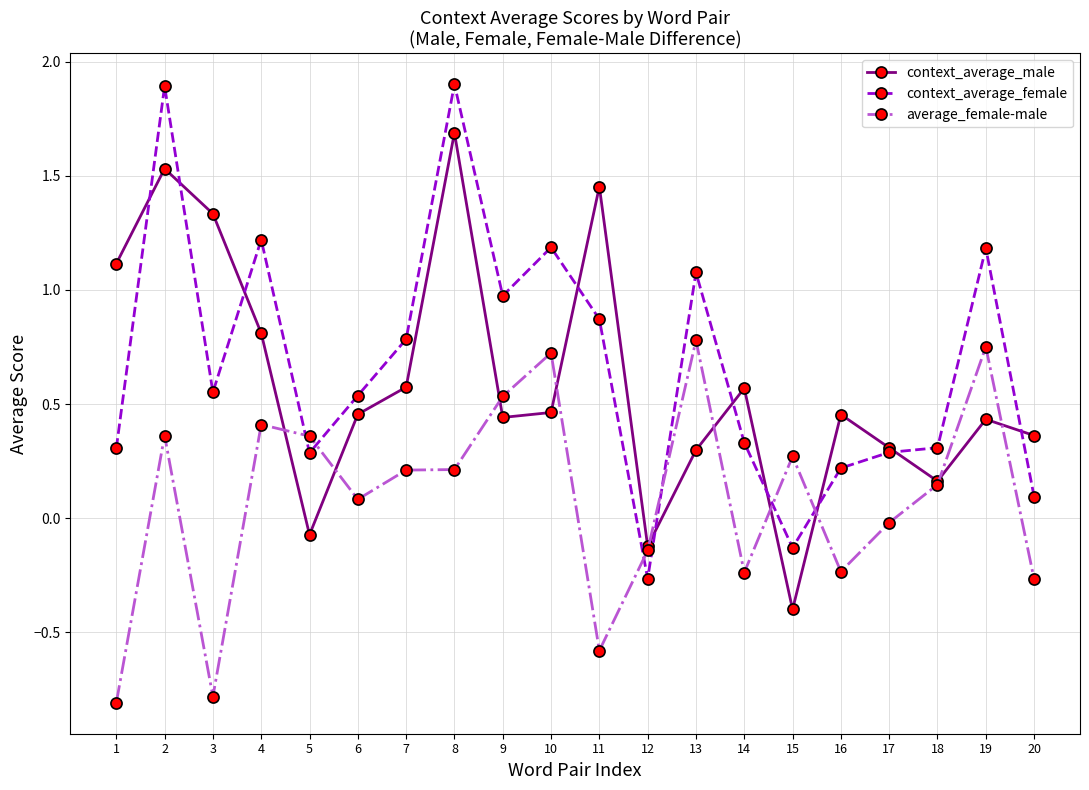

Where is the first local minimum for average_female-male?

3